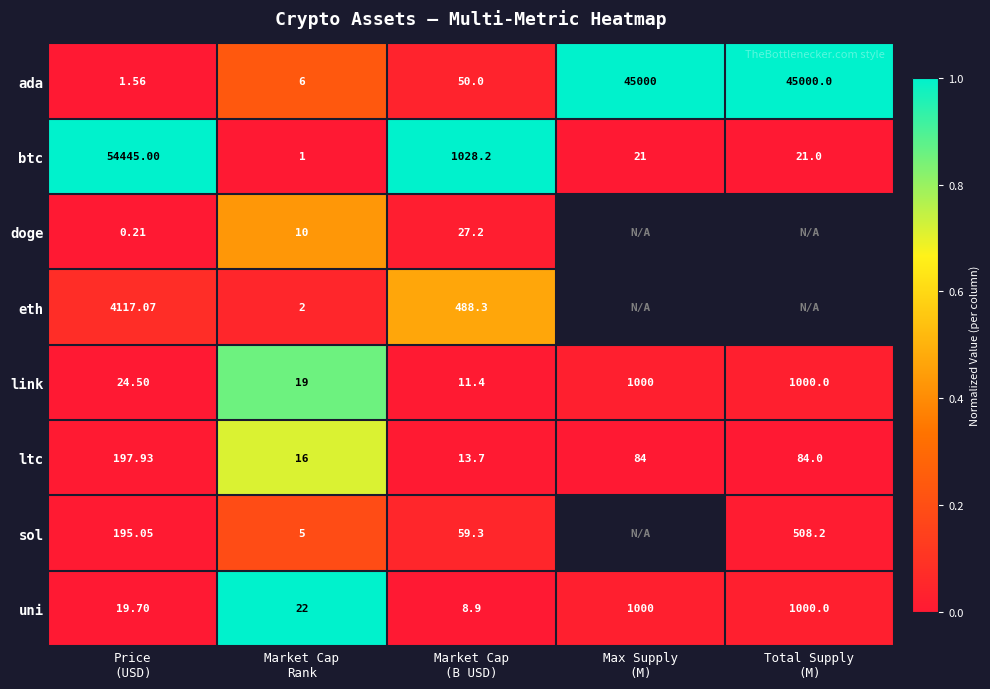

At which category is the sum across all series the highest?

Market Cap
Rank